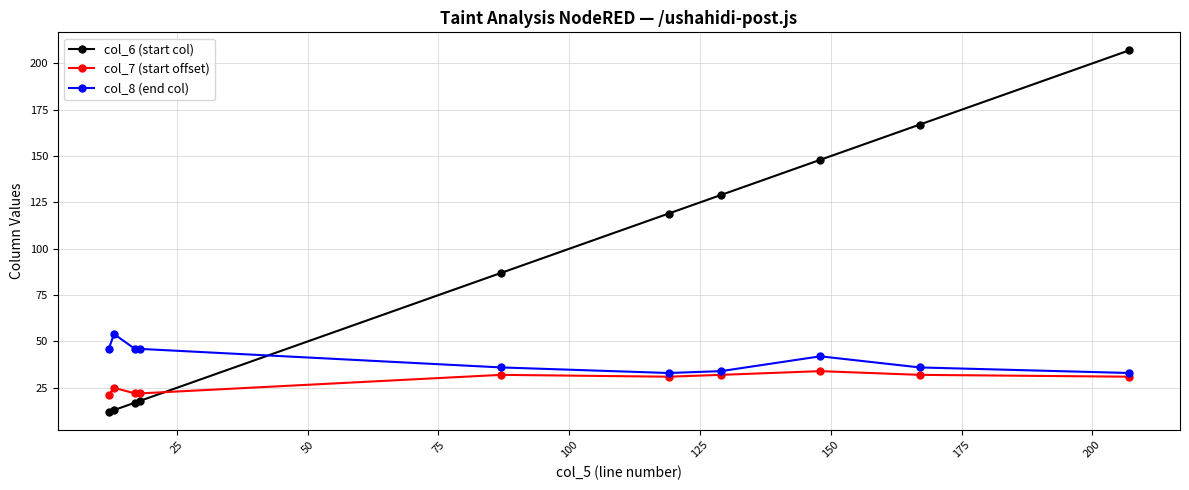

Reading right to left, list all the values displayed in this chart.

col_6 (start col): 207	167	148	129	119	87	18	17	13	12
col_7 (start offset): 31	32	34	32	31	32	22	22	25	21
col_8 (end col): 33	36	42	34	33	36	46	46	54	46